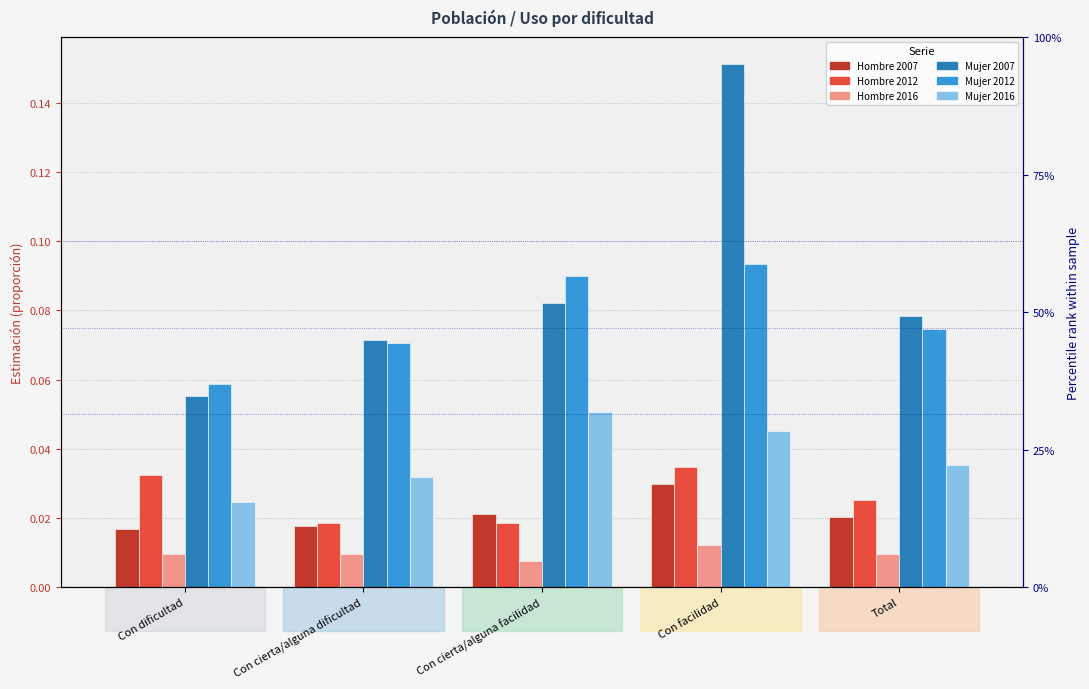

List the series in order of their peak value, lowest first.

Hombre 2016, Hombre 2007, Hombre 2012, Mujer 2016, Mujer 2012, Mujer 2007